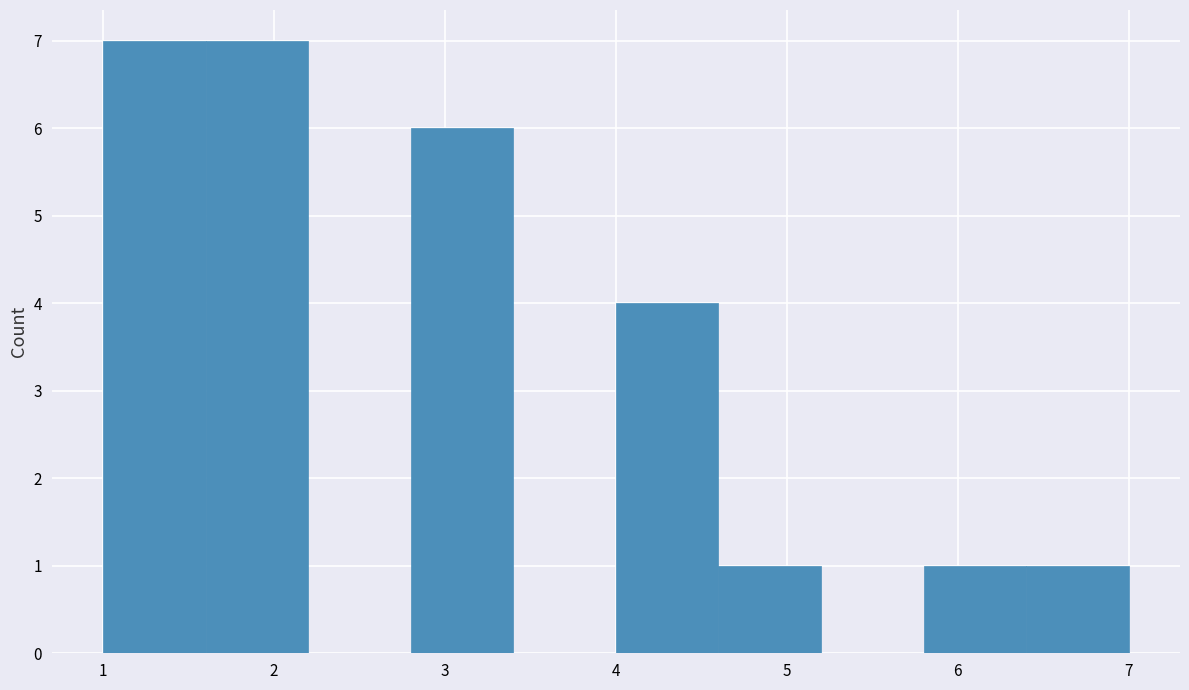

Reading left to right, list every bar in this chart as the range it spans on the x-axis followed by its height. The values are not printed on the chart, so give them approximately, as read against the axis.

1.0 to 1.6: 7
1.6 to 2.2: 7
2.2 to 2.8: 0
2.8 to 3.4: 6
3.4 to 4.0: 0
4.0 to 4.6: 4
4.6 to 5.2: 1
5.2 to 5.8: 0
5.8 to 6.4: 1
6.4 to 7.0: 1